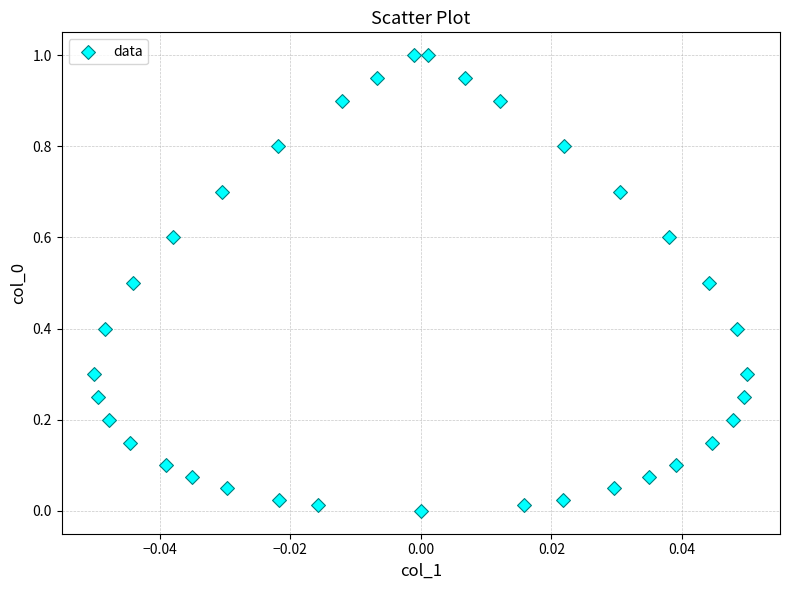

What is the range of Y values (max minus min)?

1.0